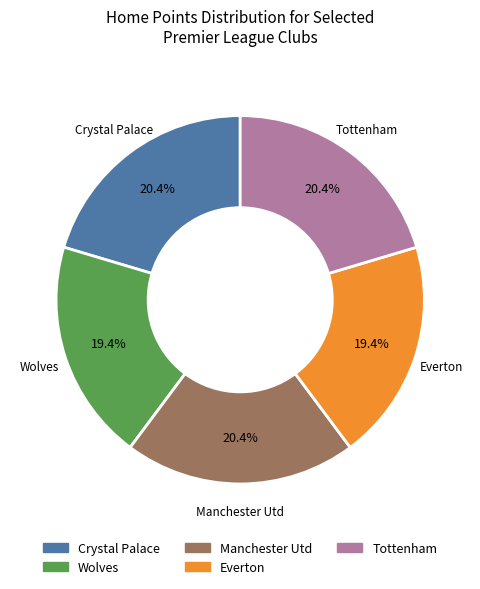

Which has a higher value, Tottenham or Everton?

Tottenham